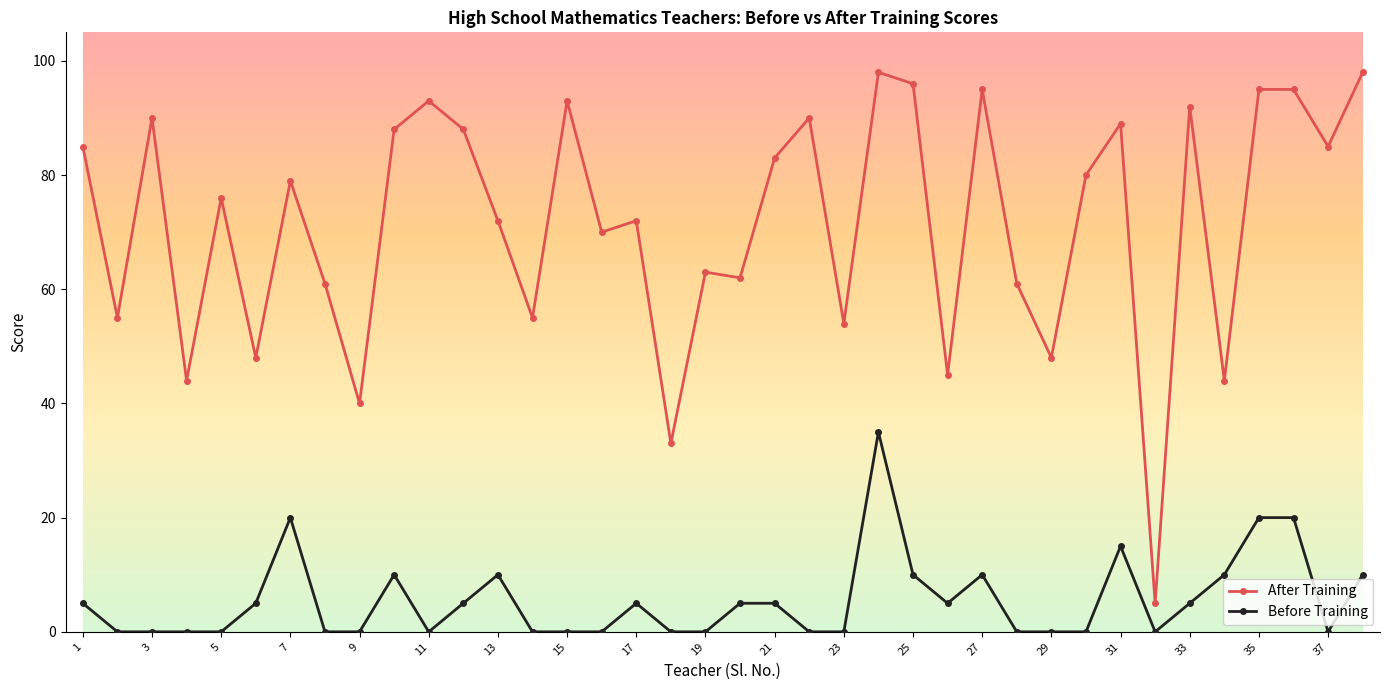

Rank the series by their average value, from highest to lowest.

After Training, Before Training